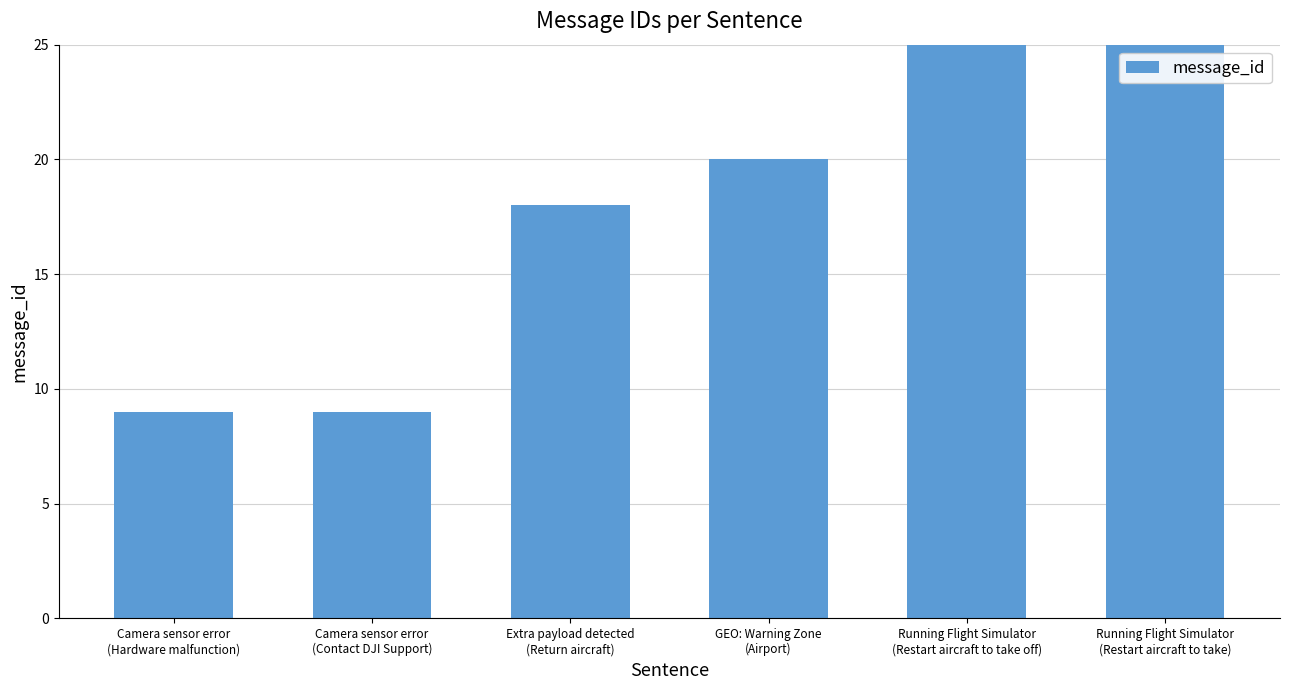

What value does the data have at GEO: Warning Zone
(Airport), to the nearest 10?

20